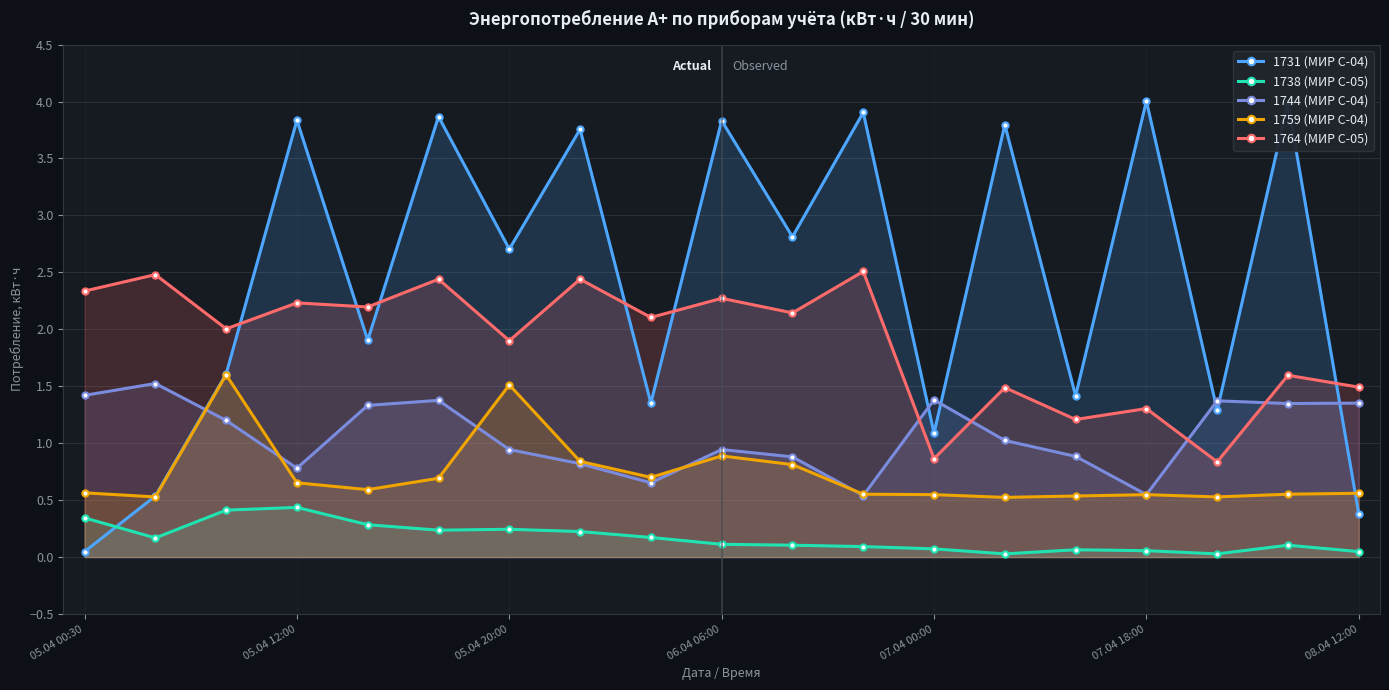

How many lines are shown in the chart?

5